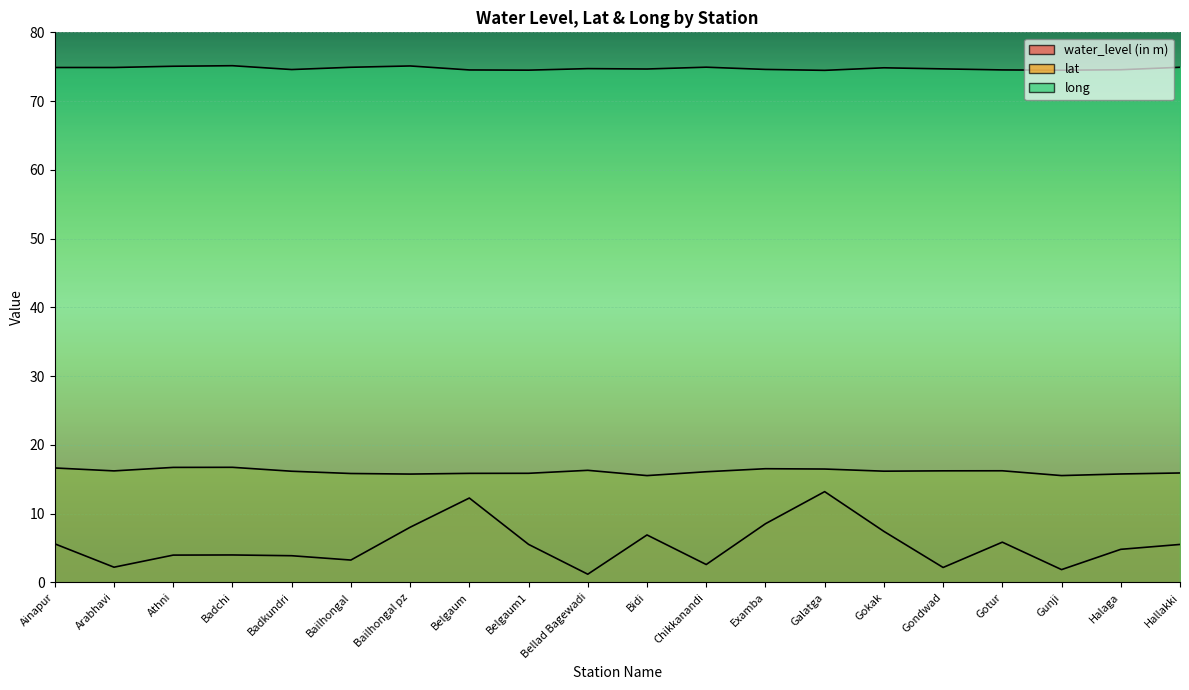

The value of lat at Gondwad is 27.4. True or false?

False